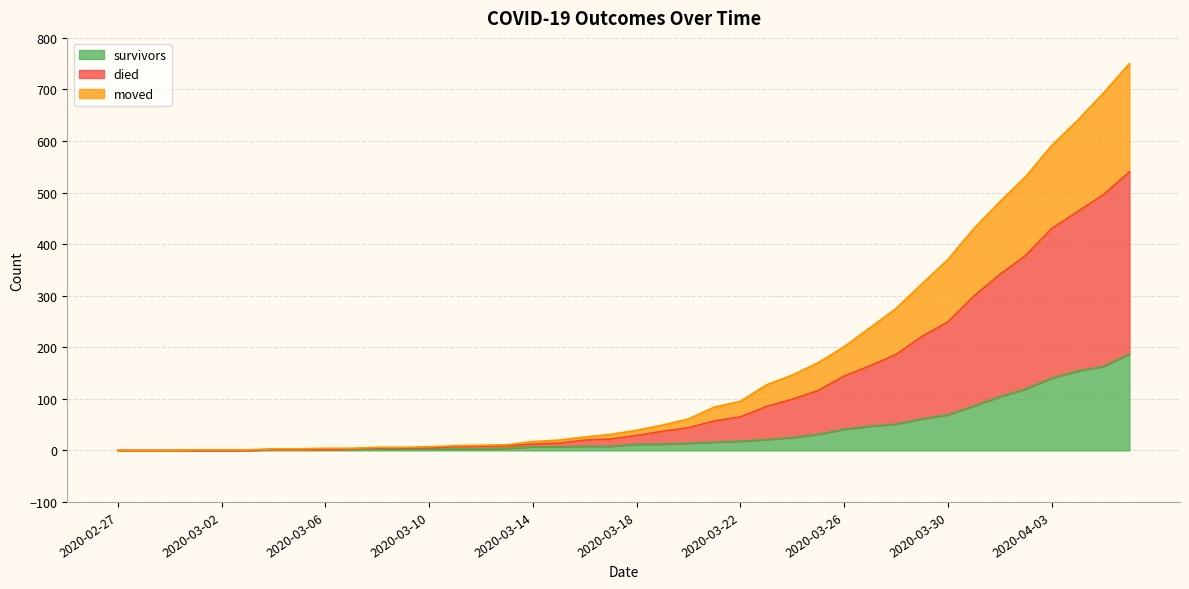

What is the label of the 15th point from the left?

2020-03-12